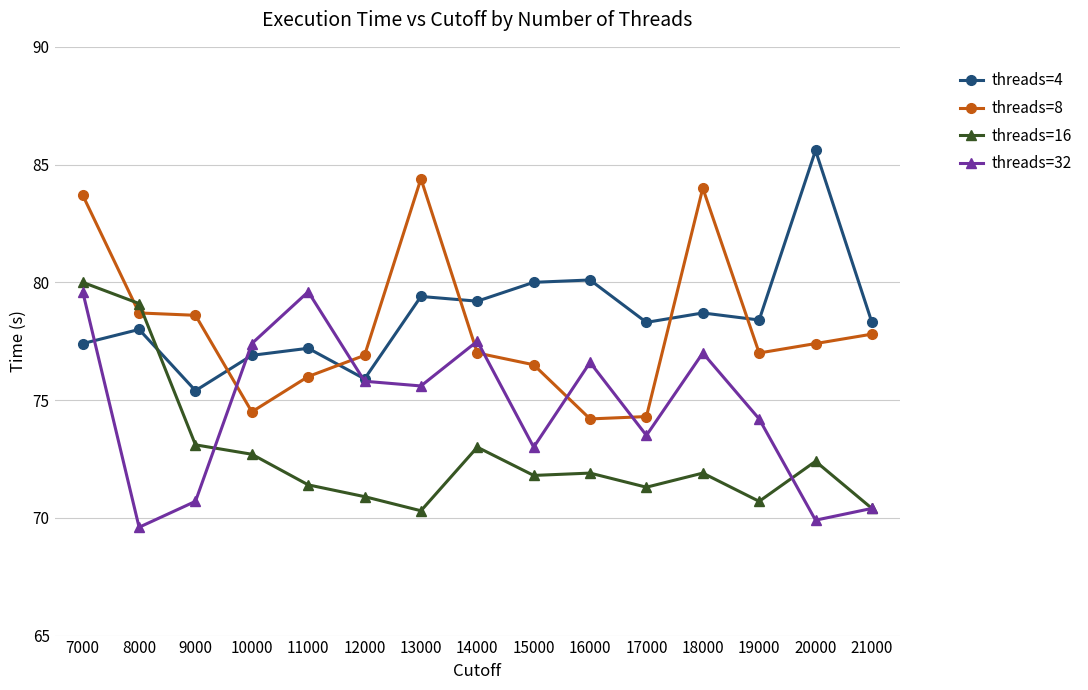

What is the difference between the maximum and minimum values in the threads=16 series?

9.7